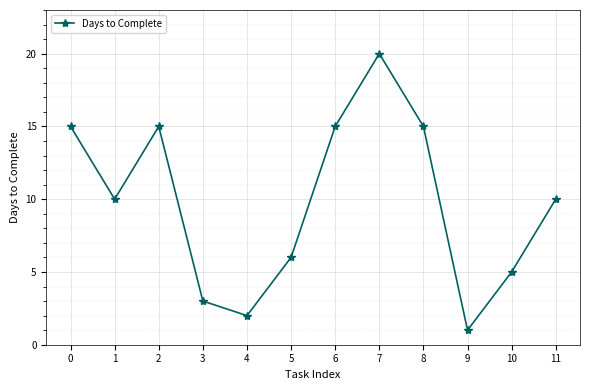

True or false: the data shows 10 at 11.

True